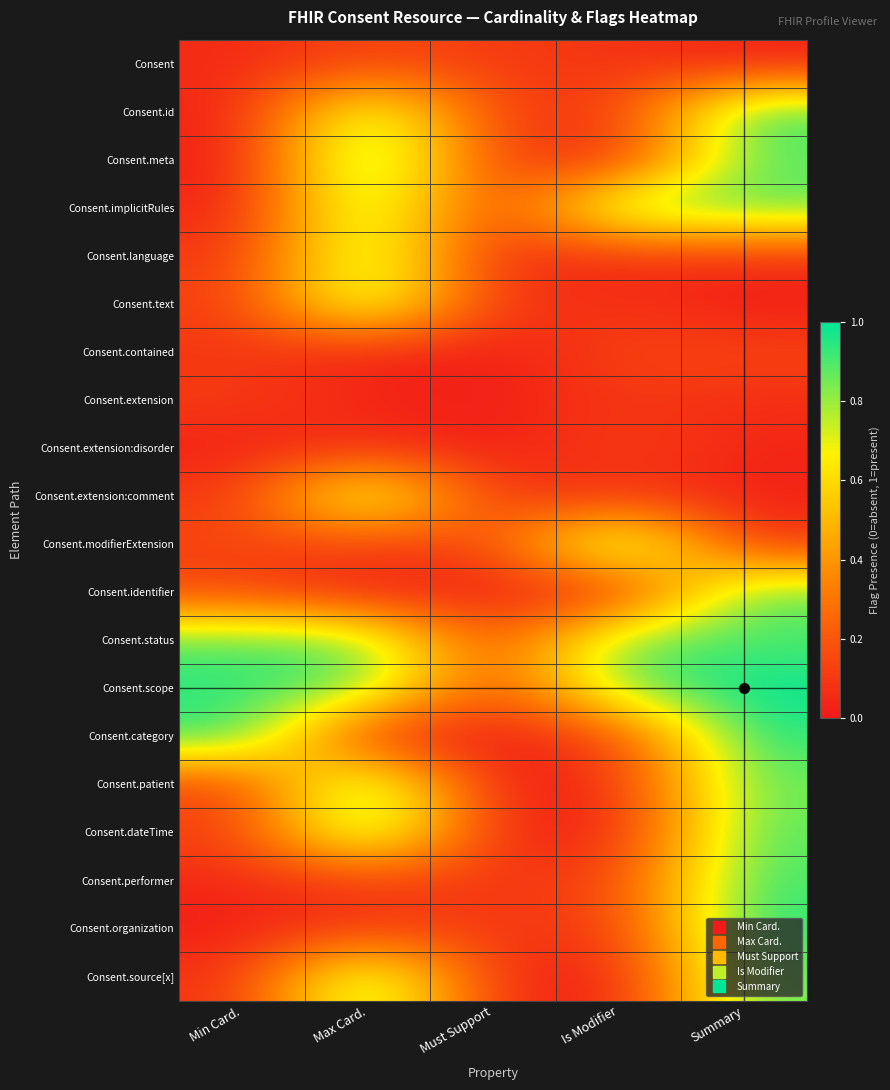

At which category is the sum across all series the highest?

Summary